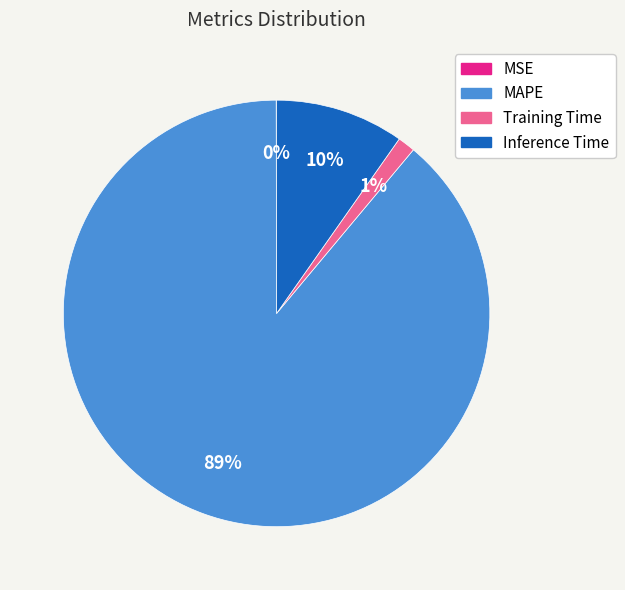

To the nearest percent, what is the combined percentage of Training Time and MAPE?

90%